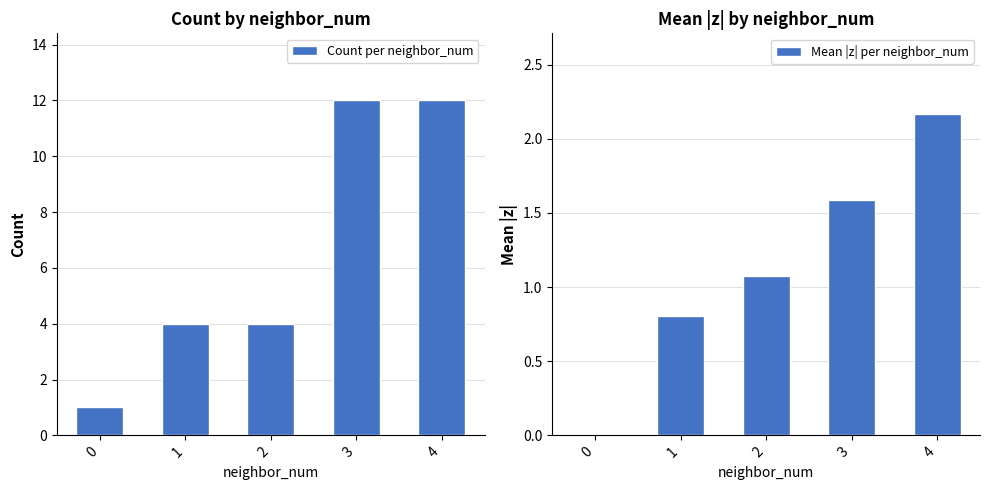

Rank the series by their maximum value, from lowest to highest.

Mean |z| per neighbor_num, Count per neighbor_num